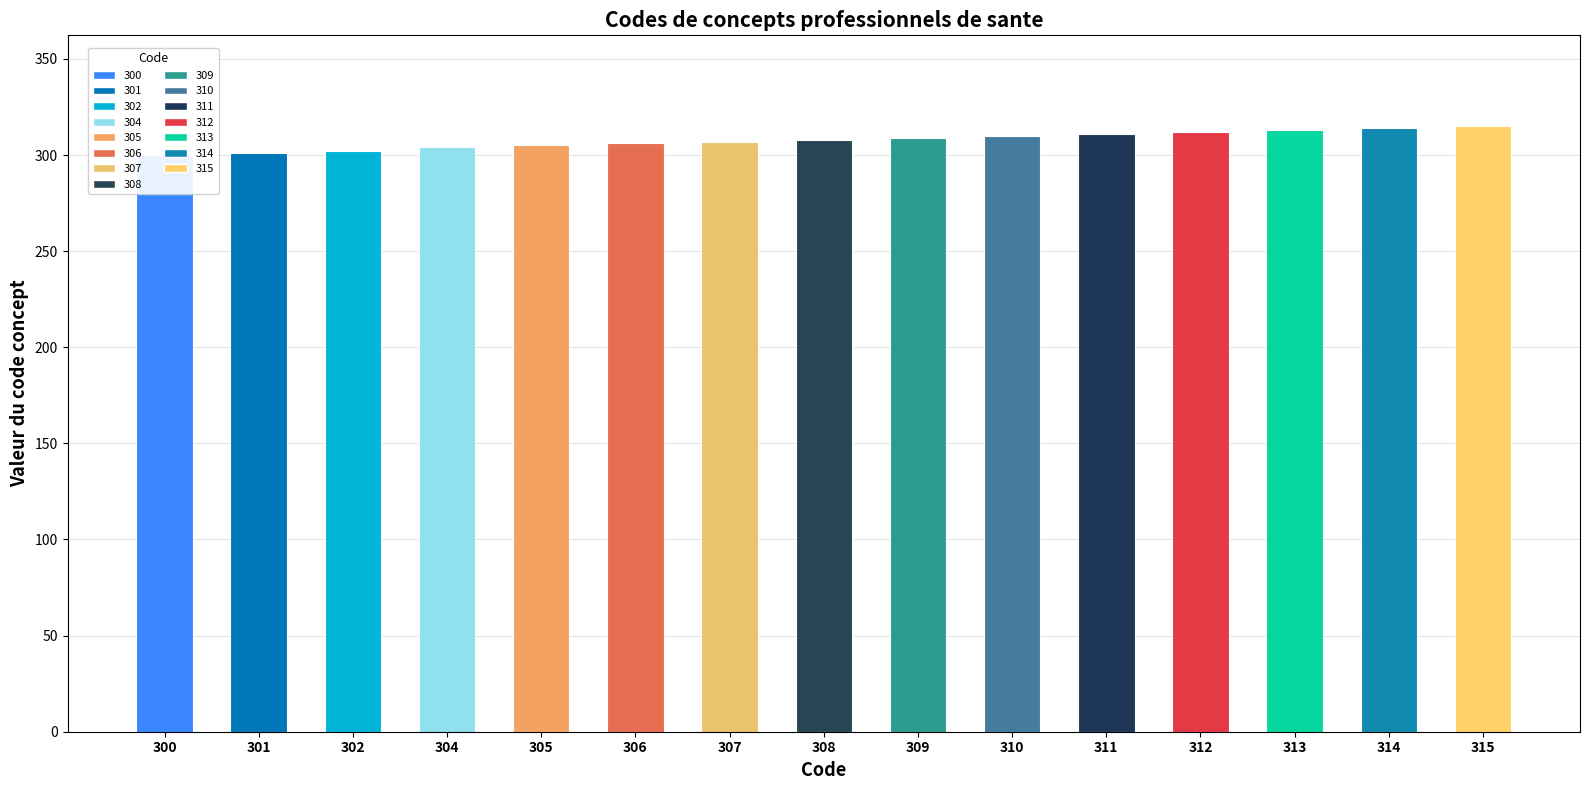

What is the difference between the values at 309 and 302?

7